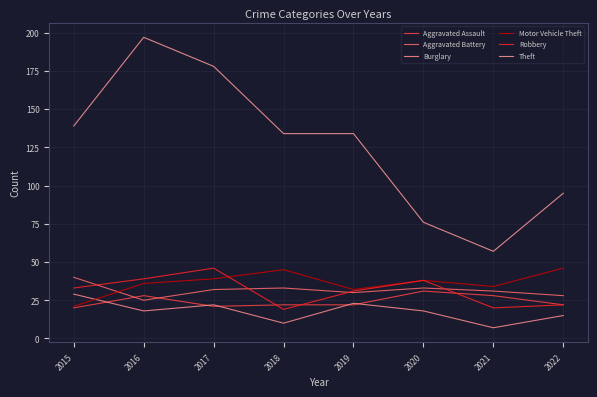

True or false: Burglary and Motor Vehicle Theft cross at least once.

True